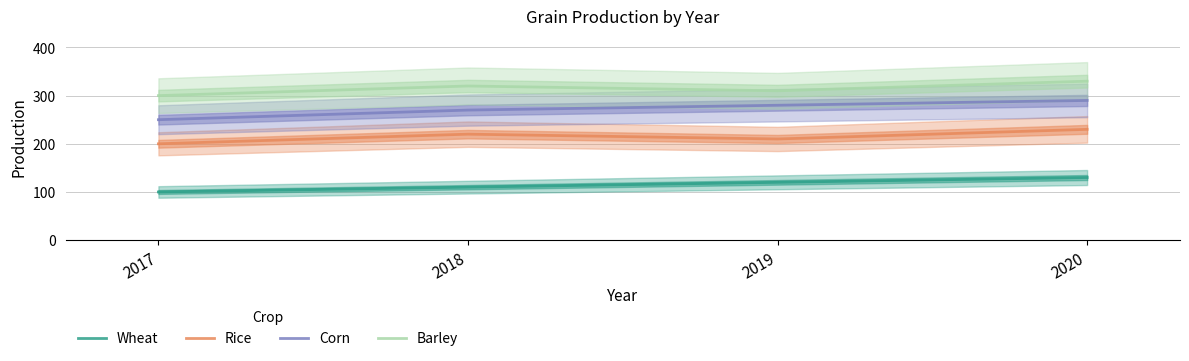

True or false: Wheat has a value of 110 at 2018.

True